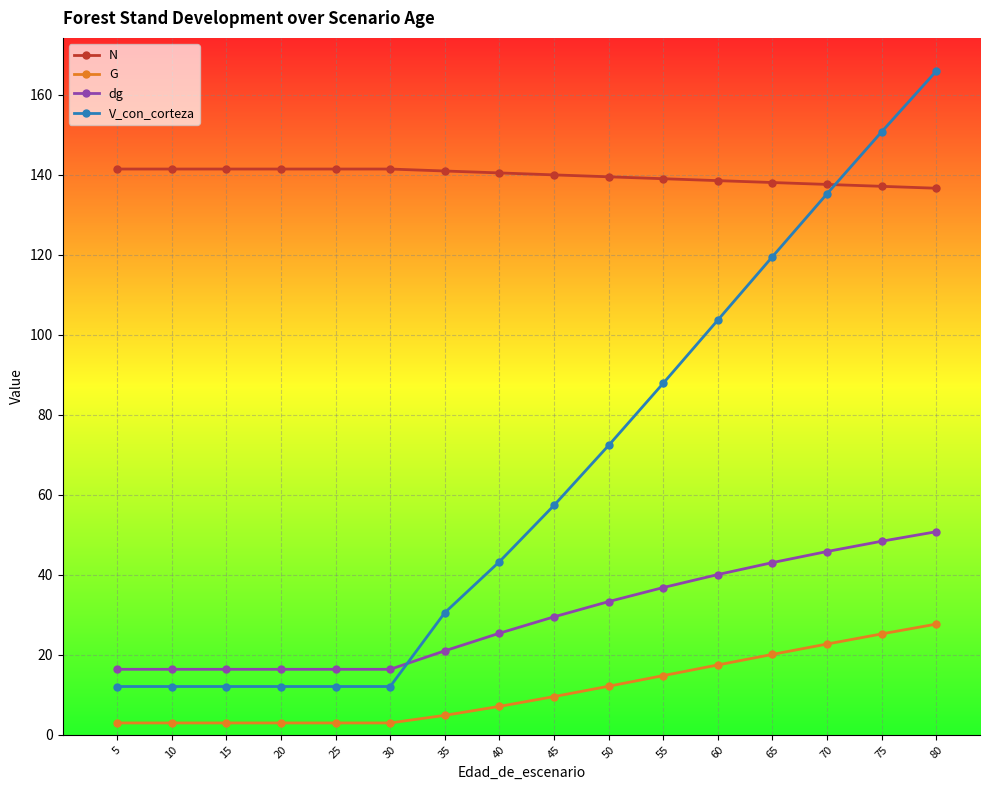

True or false: G and dg cross at least once.

False